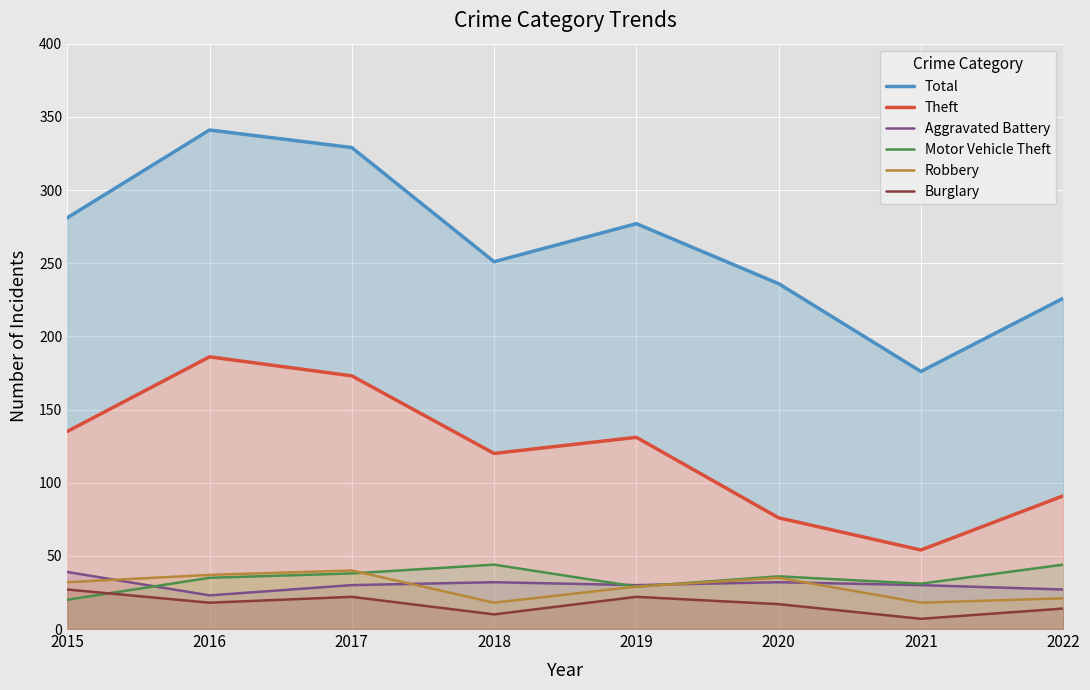

How many values in the Motor Vehicle Theft series are below 36?

4